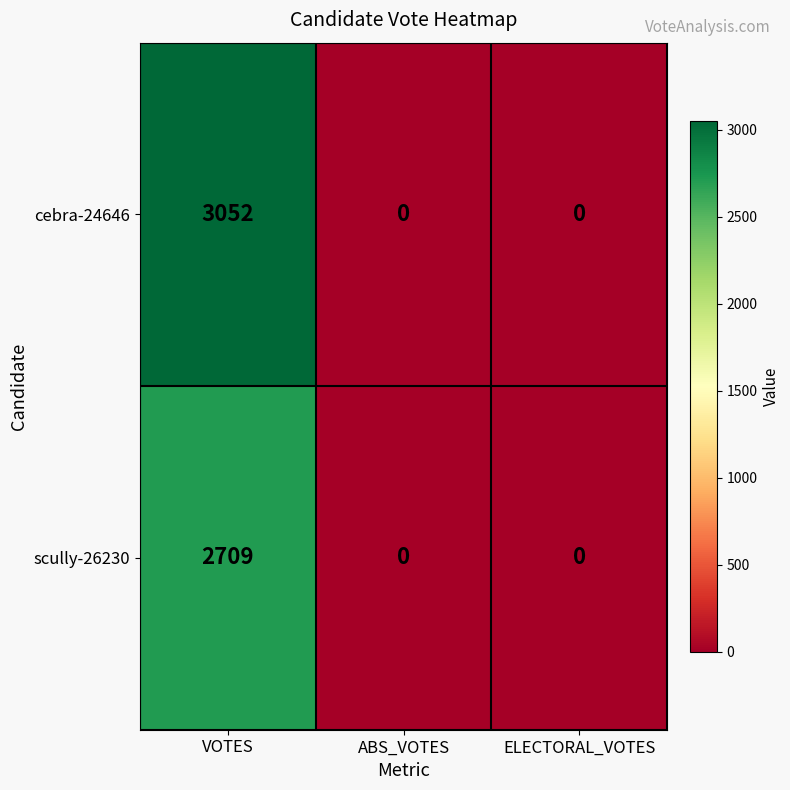

What is the sum of all cebra-24646 values?

3052